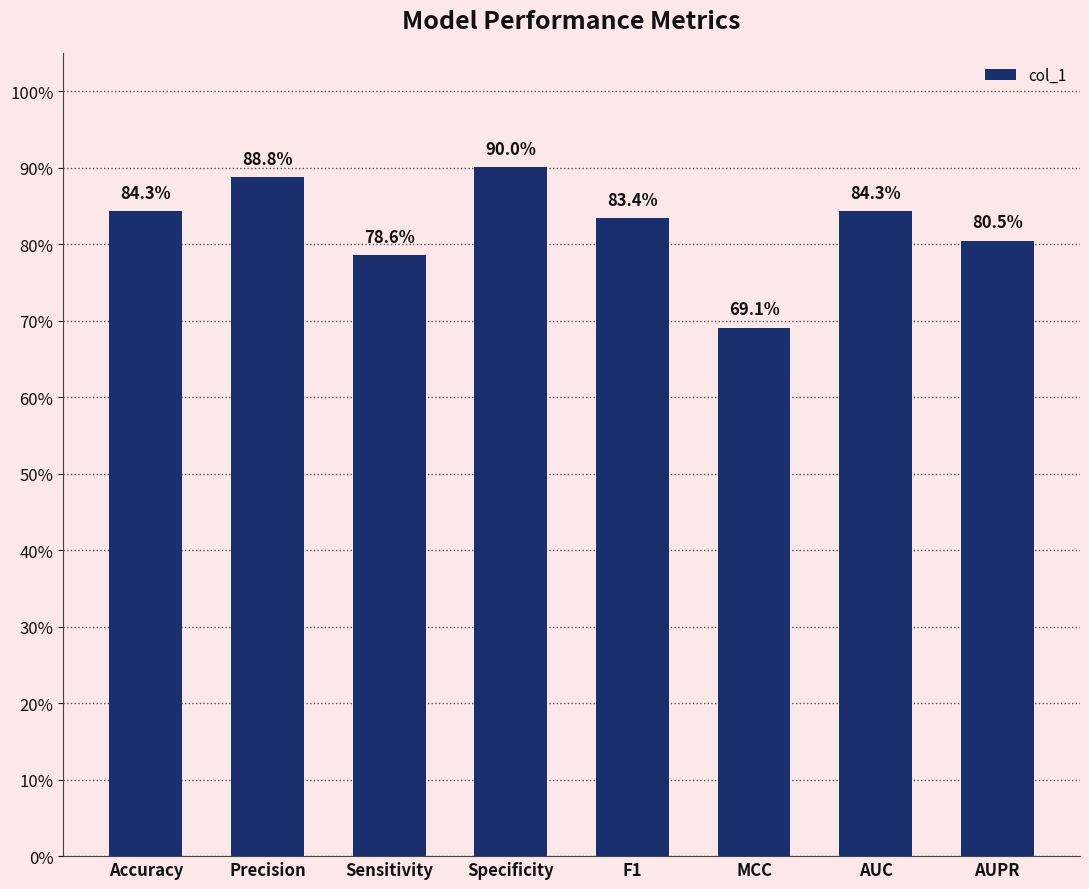

Rank the categories by value from highest to lowest.

Specificity, Precision, Accuracy, AUC, F1, AUPR, Sensitivity, MCC